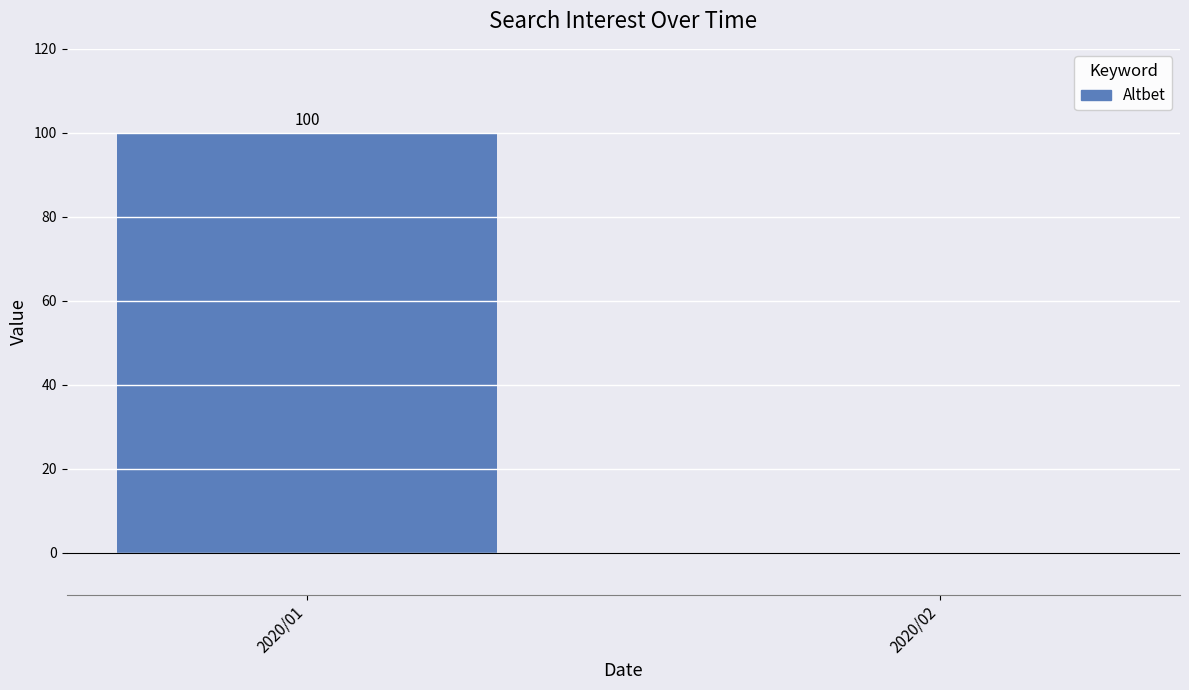

Between 2020/01 and 2020/02, which is larger?

2020/01